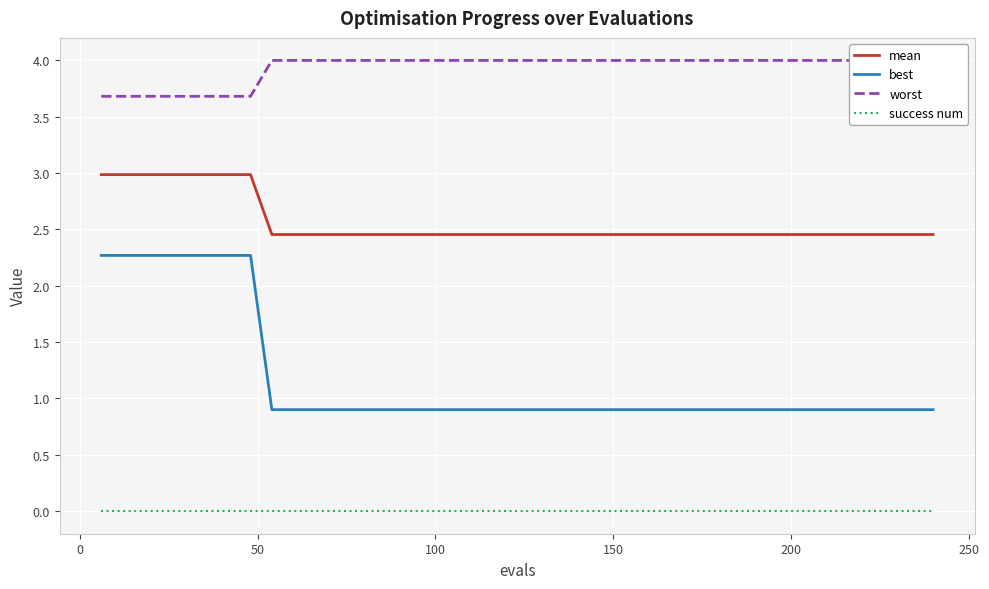

List the series in order of their peak value, lowest first.

success num, best, mean, worst